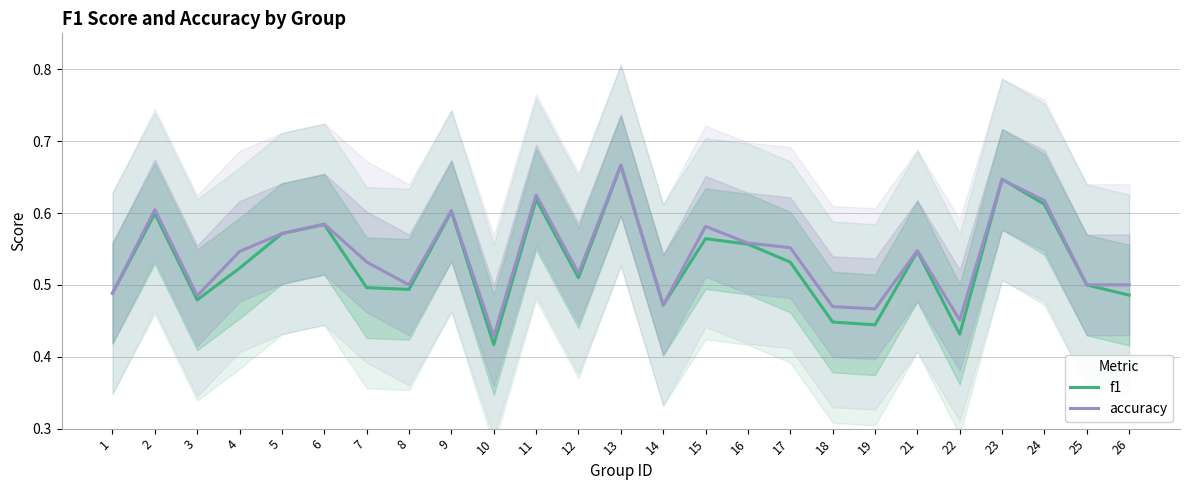

The value of f1 at 8 is 0.5. True or false?

True